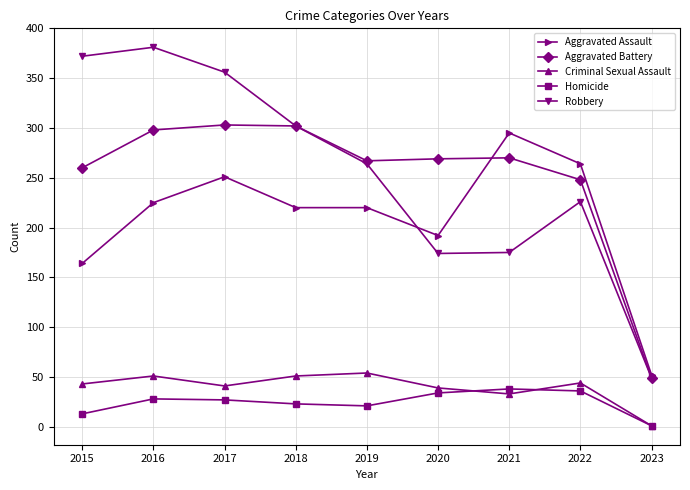

What is the difference between the Aggravated Assault values at 2018 and 2022?

44